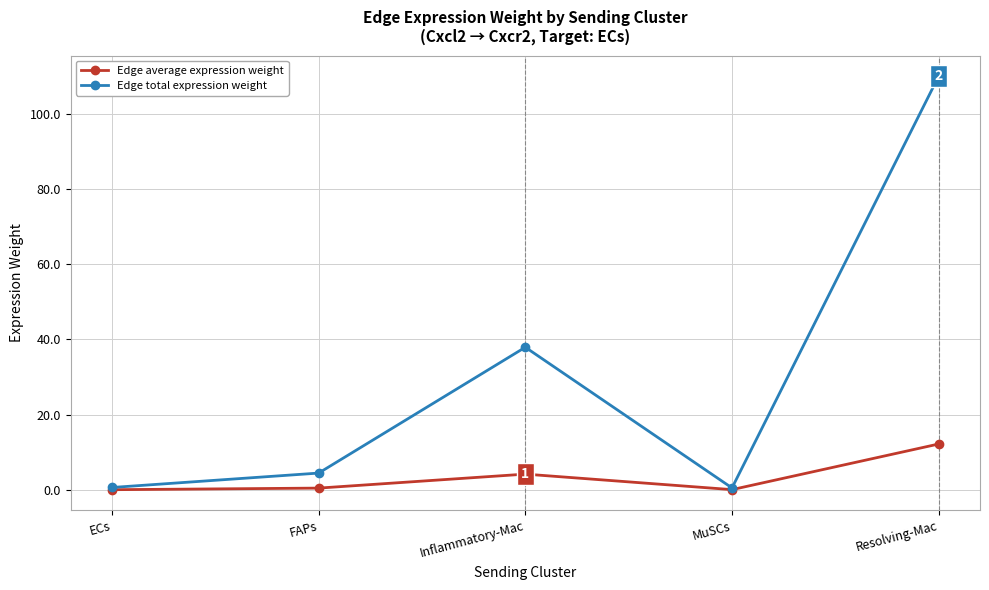

How many interior local peaks does the Edge average expression weight series have?

1